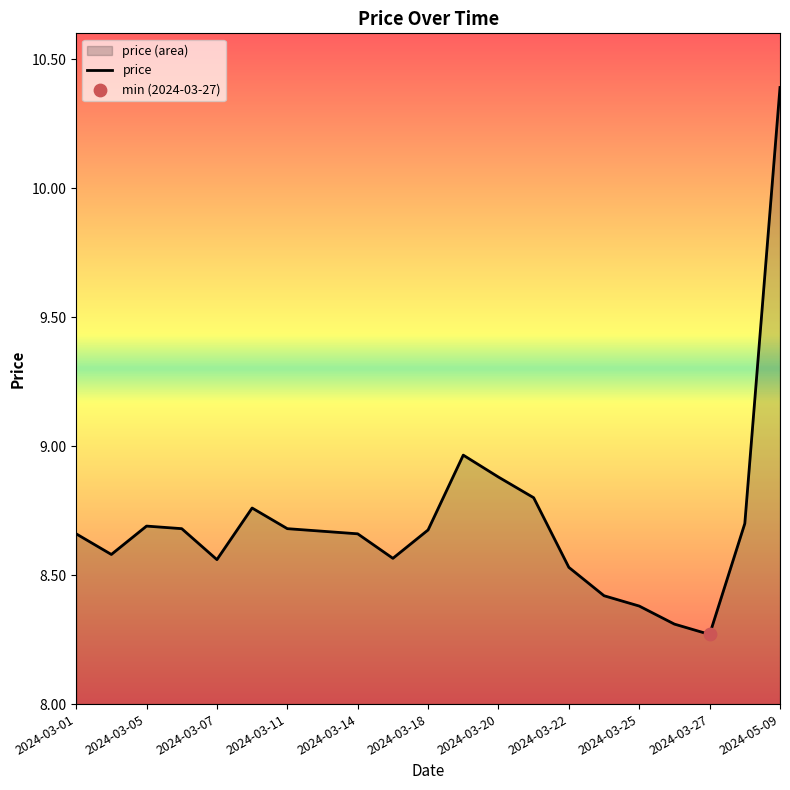

Which has a higher value, 2024-03-27 or 2024-03-18?

2024-03-18